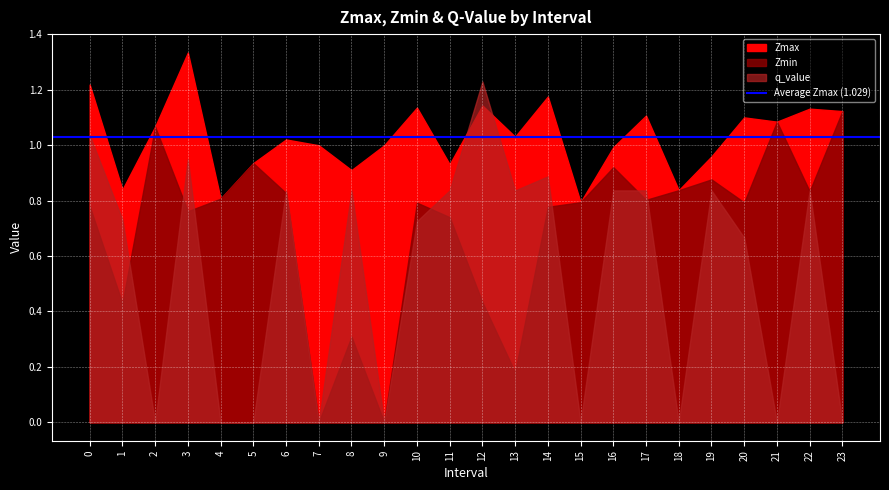

Which series changed the most between 14 and 23?

q_value